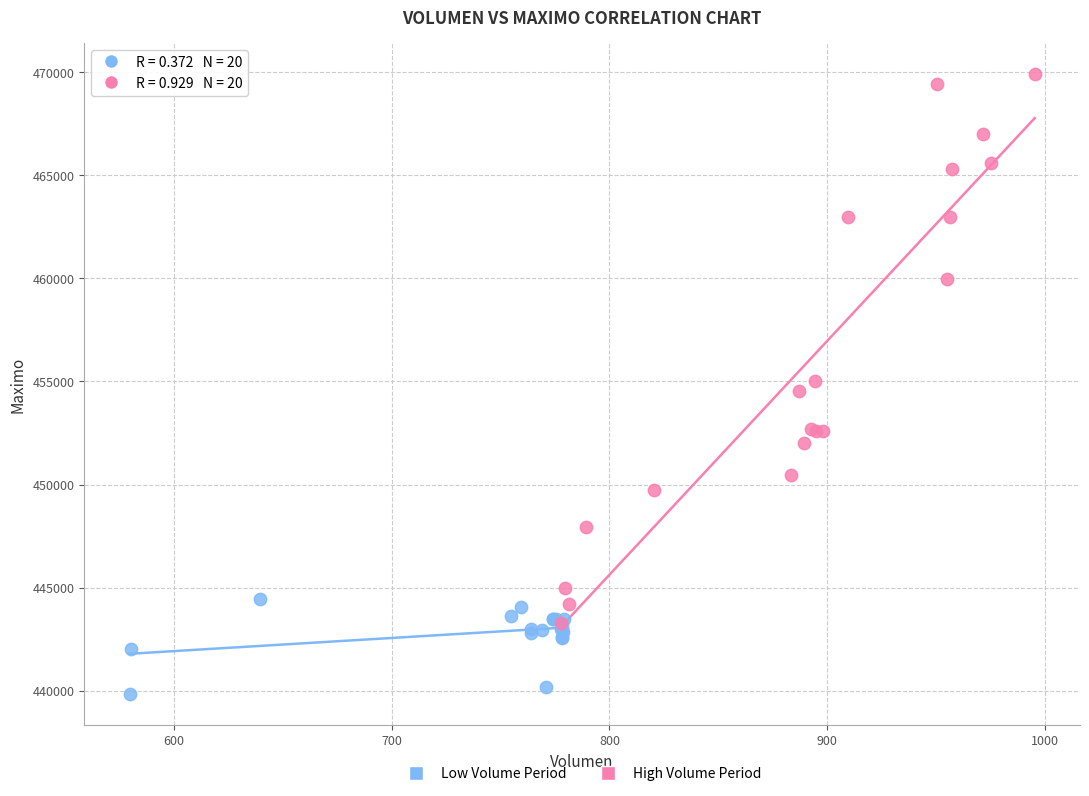

Which series has the widest spread of Y values?

High Volume Period